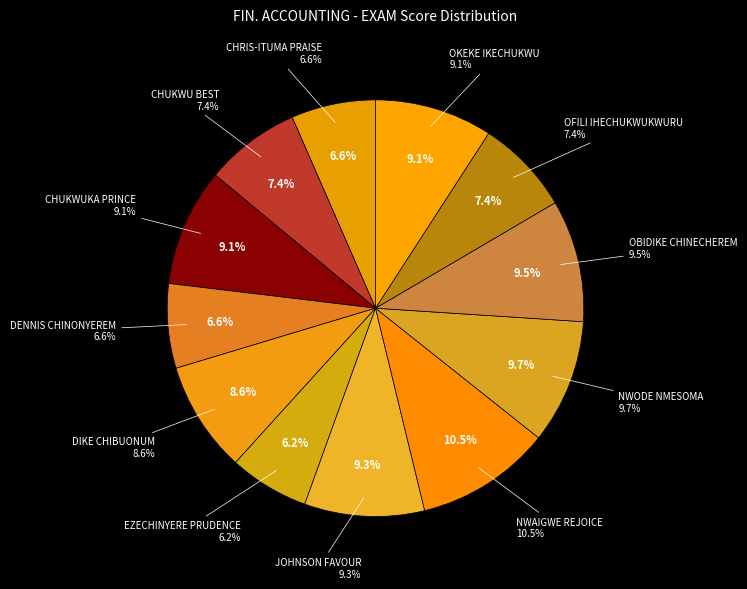

What percentage do DENNIS DIVINE CHINONYEREM and OBIDIKE CHINECHEREM together represent?

16.0%